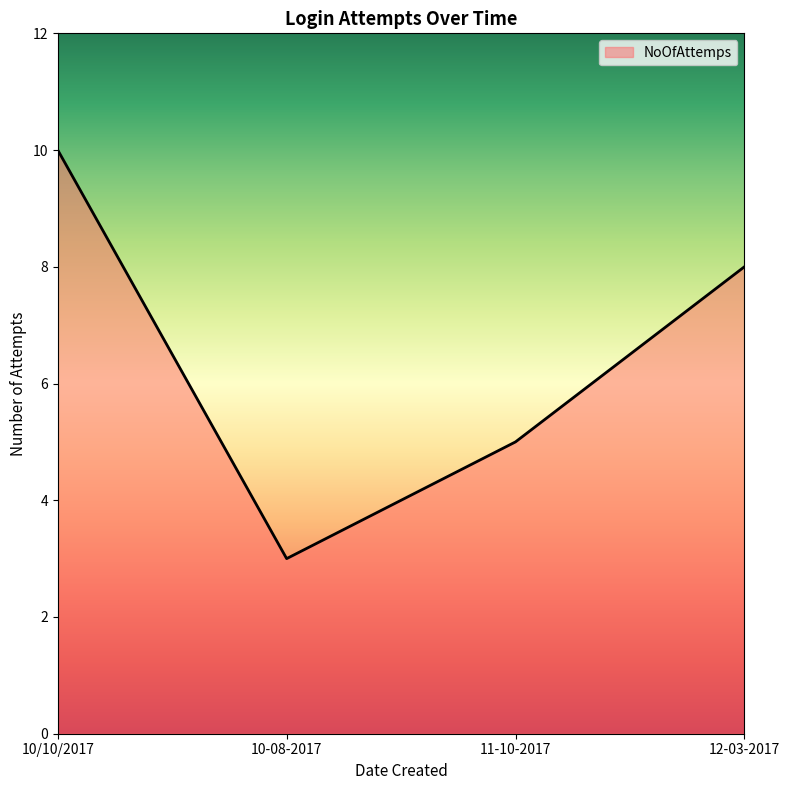

The chart shows a value of 16 at 10/10/2017. True or false?

False